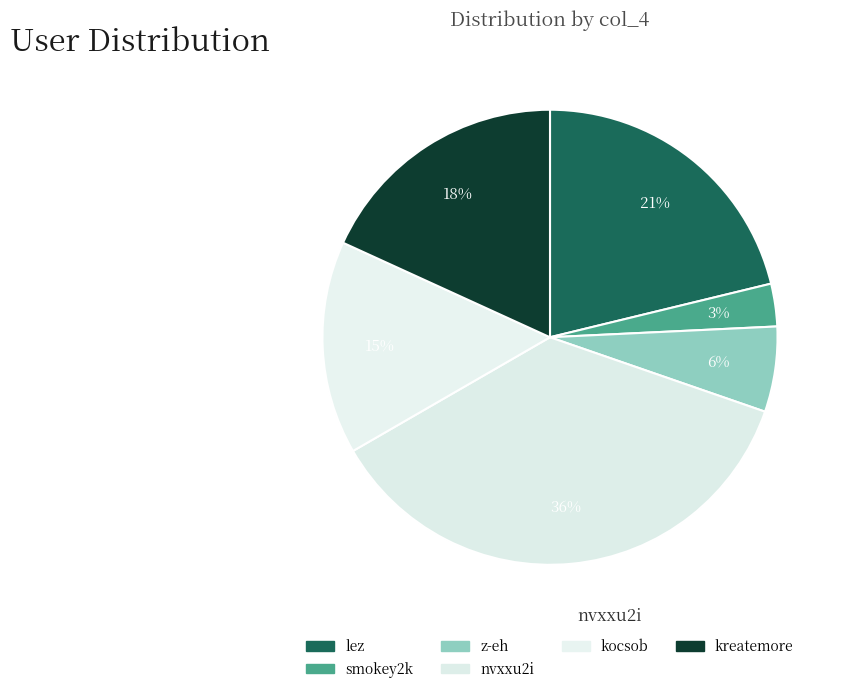

How many segments does this pie chart have?

6